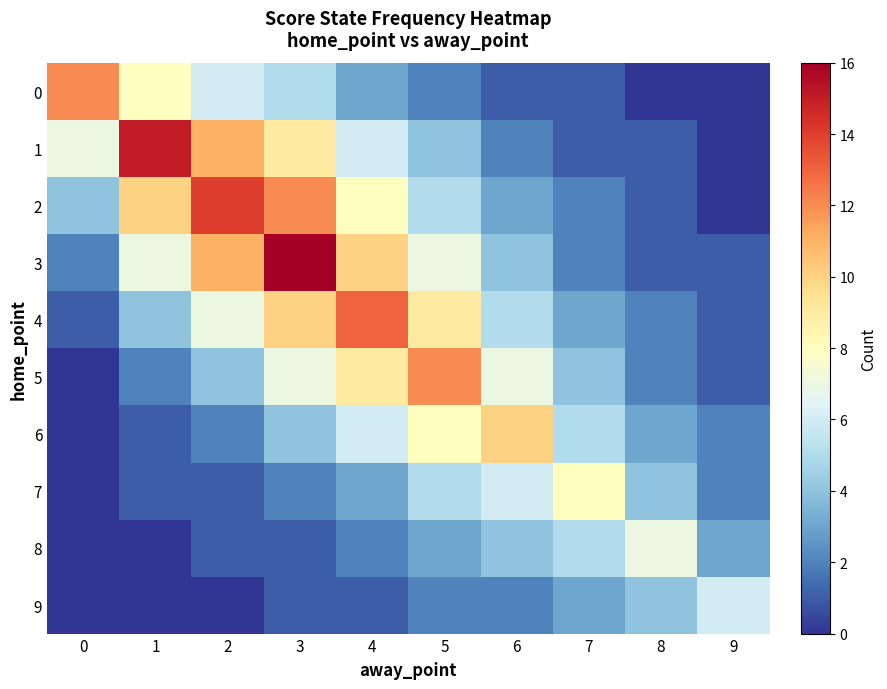

Which series has the largest total across all categories?

3